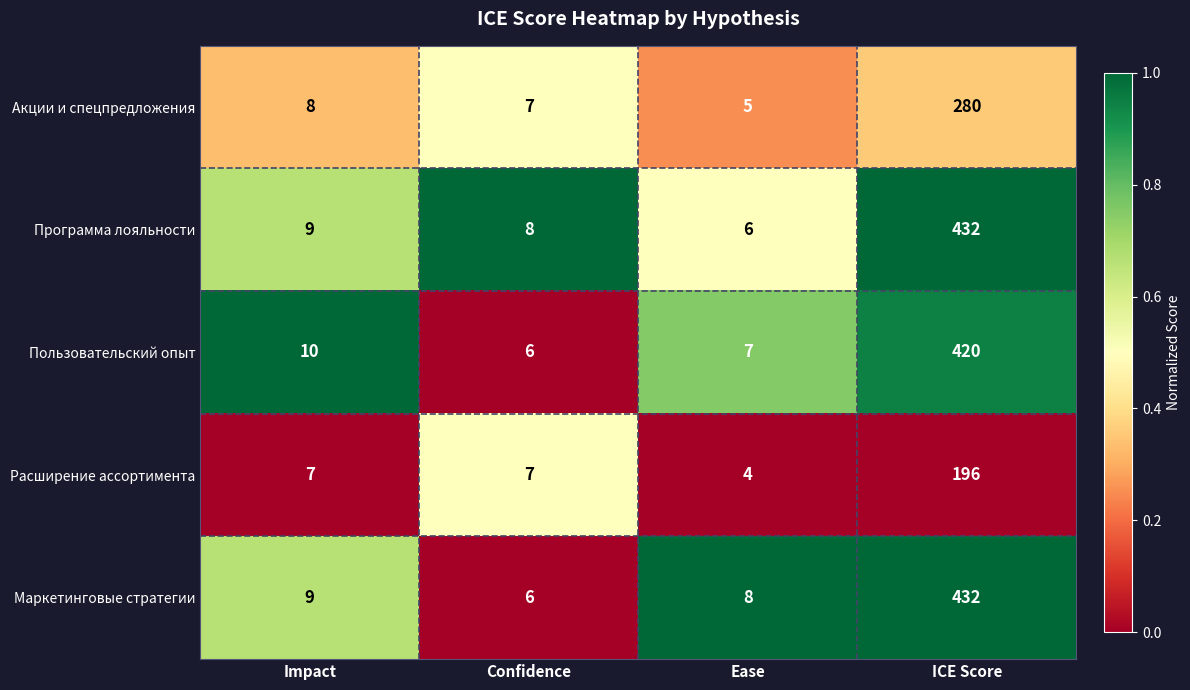

Count the number of categories in the chart.

4